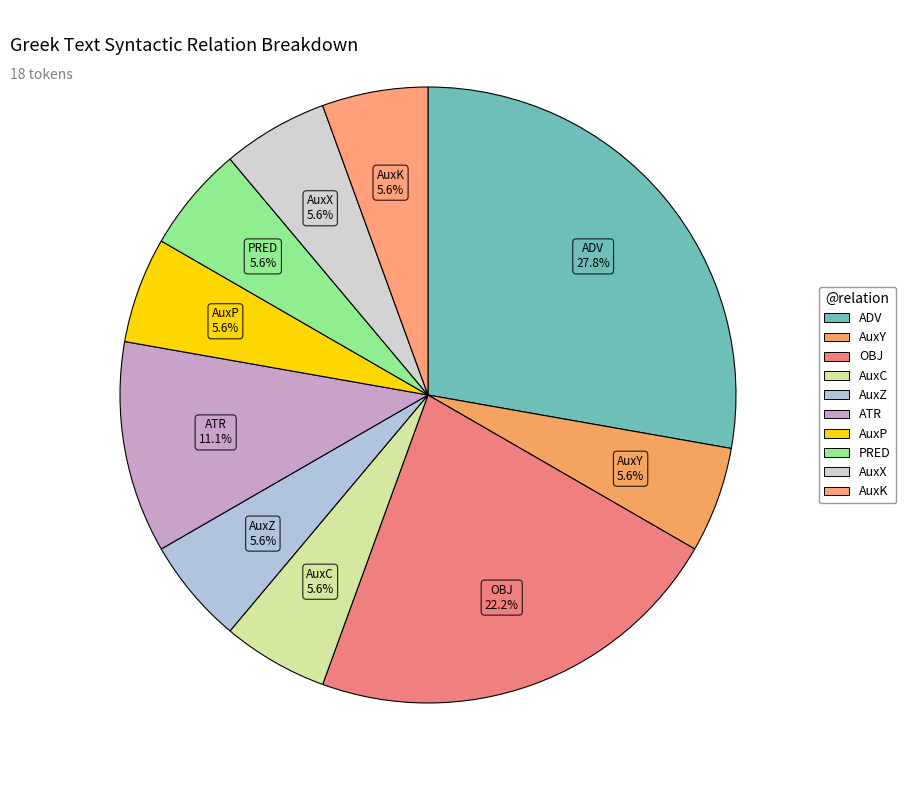

Does AuxZ account for over 50% of the chart?

No